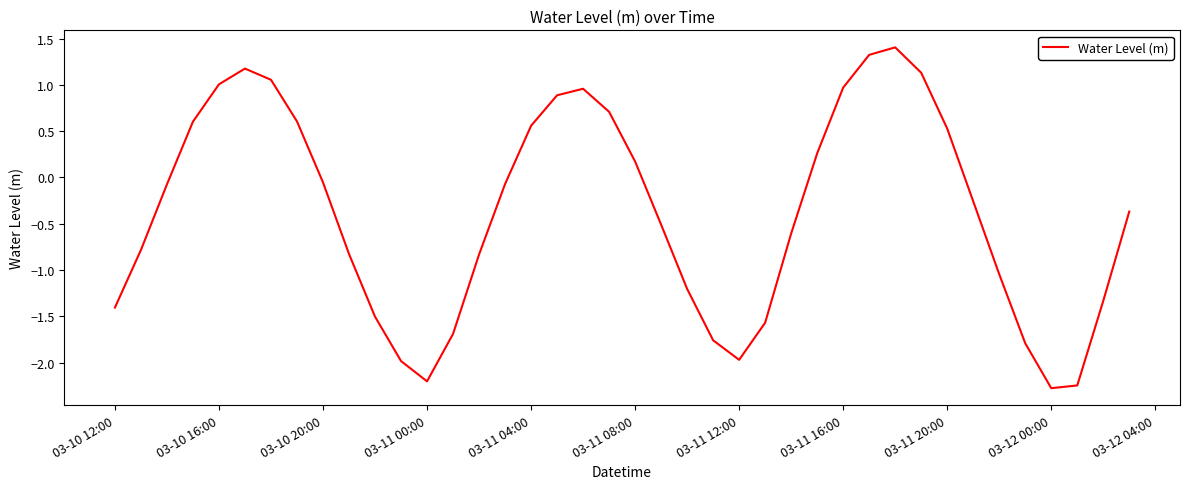

What is the minimum value shown in the chart?

-2.3